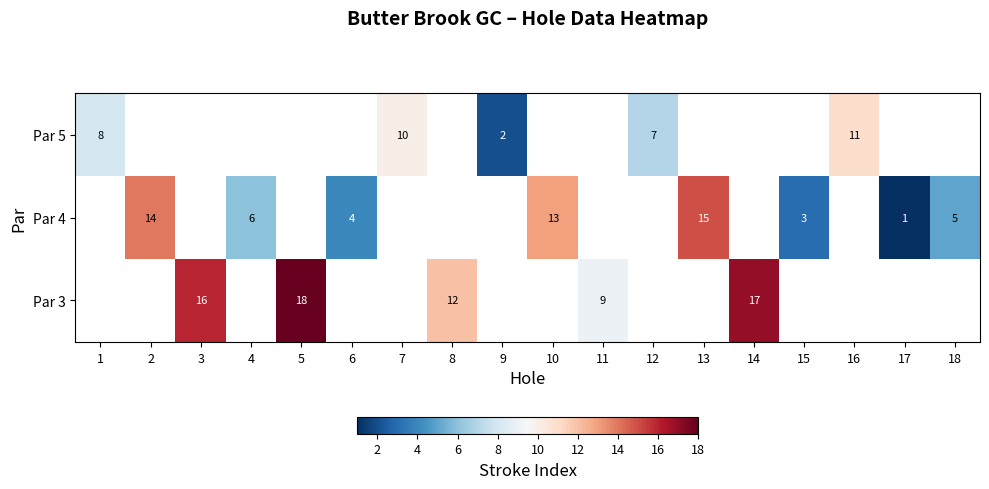

What is the sum of the Par 3 values at 14 and 8?

29